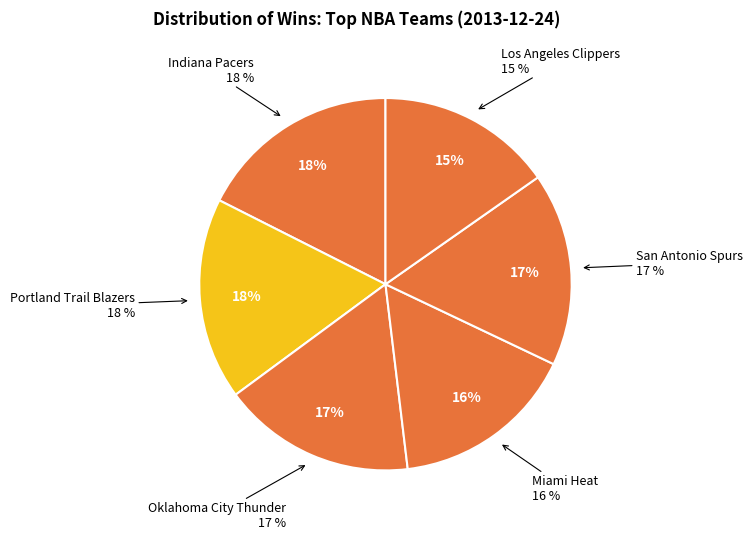

Rank the categories by value from highest to lowest.

Indiana Pacers, Portland Trail Blazers, Oklahoma City Thunder, San Antonio Spurs, Miami Heat, Los Angeles Clippers